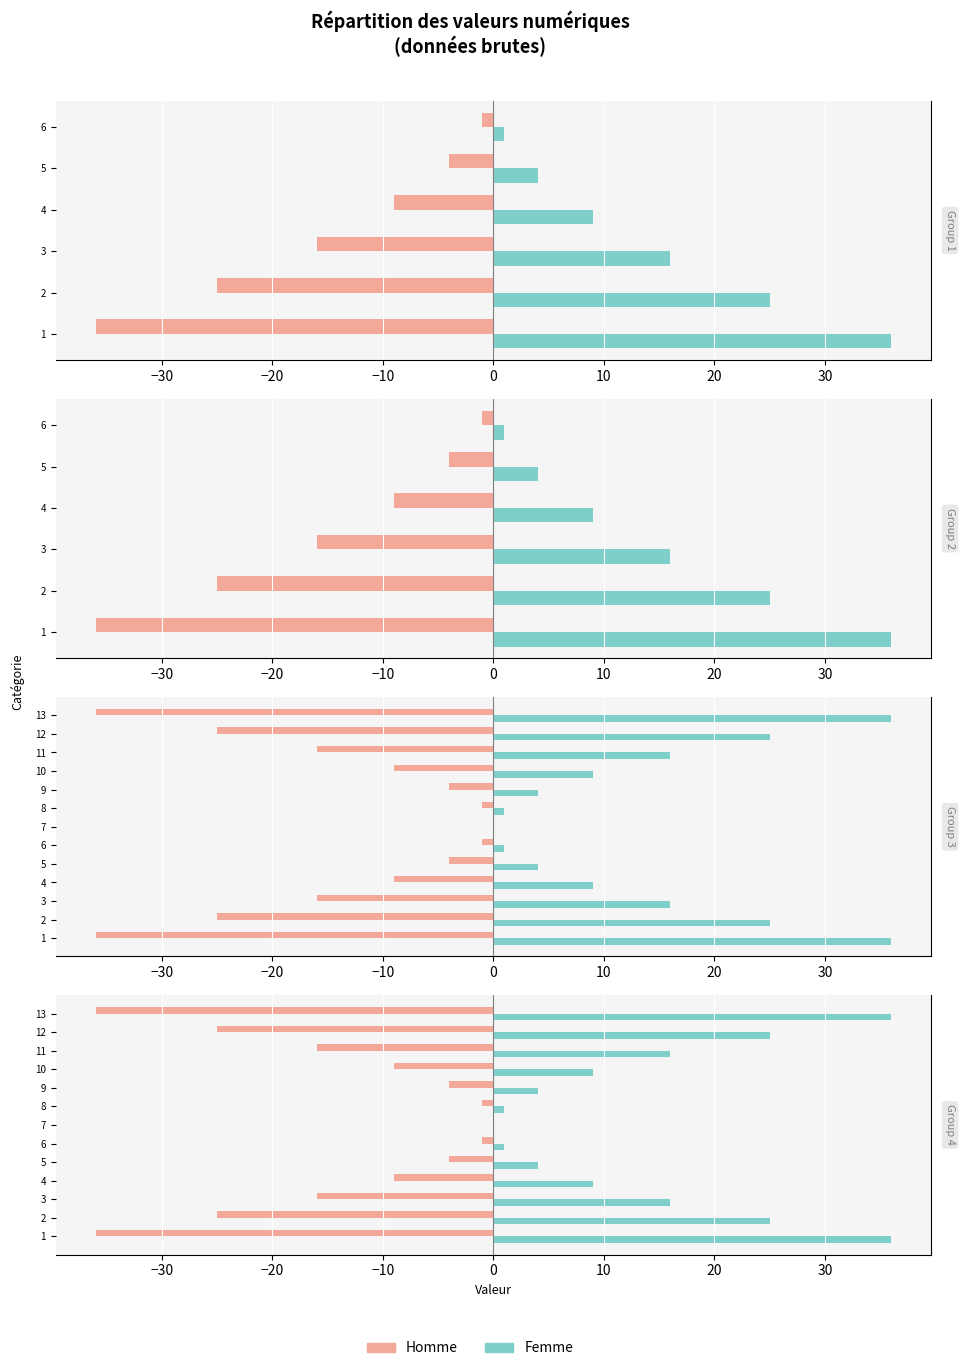

At how many categories does at least one series exceed -19?

13